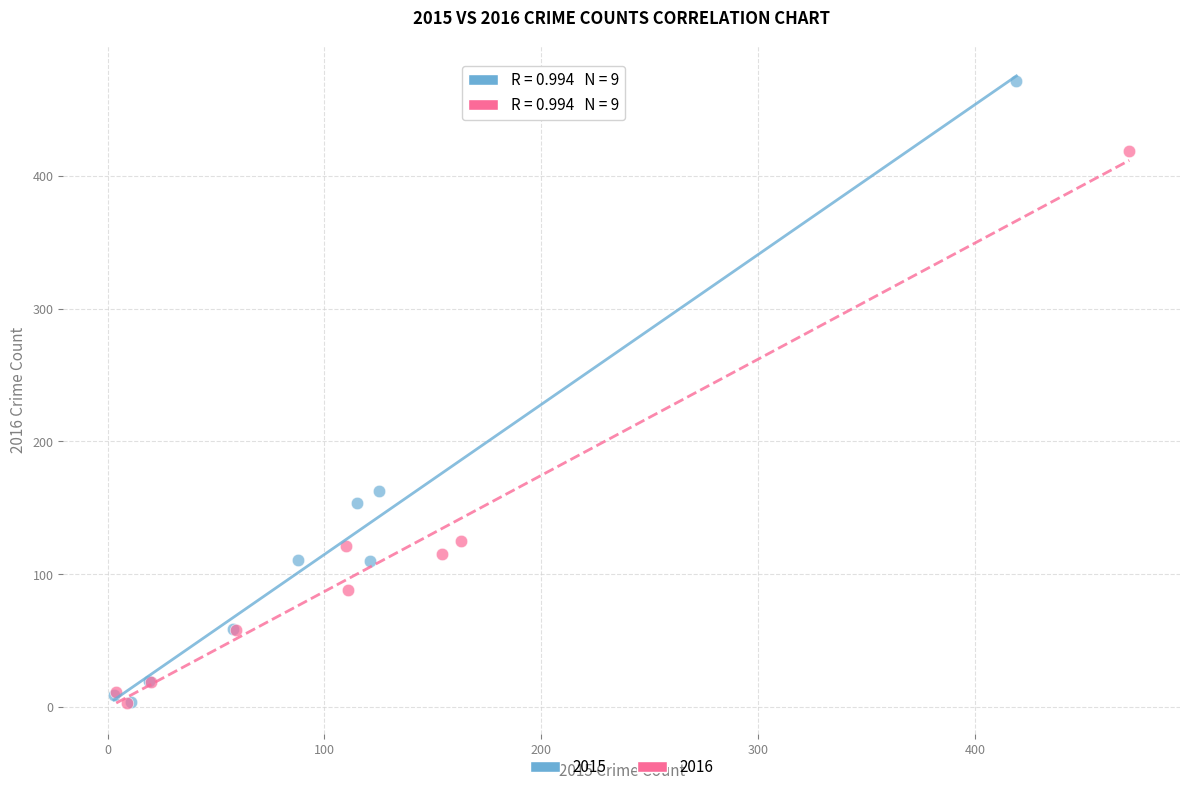

Which series contains the highest Y value?

2015